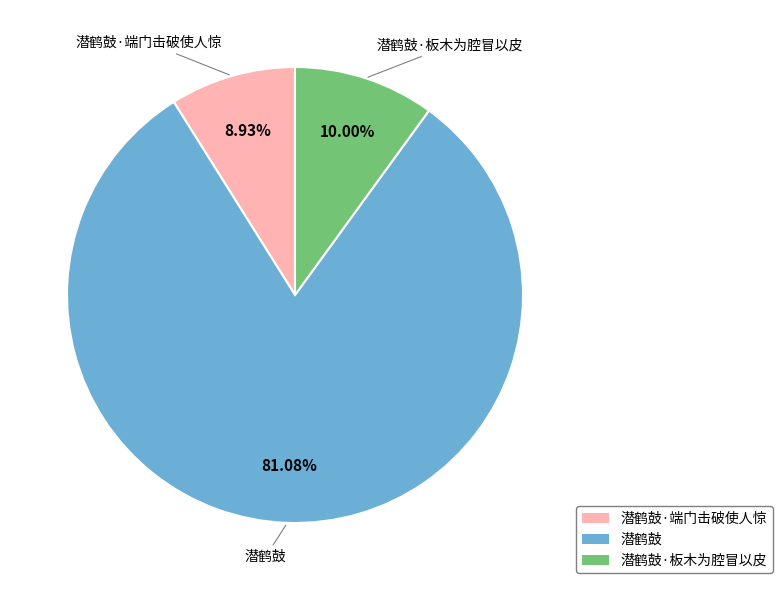

Which slice is the largest?

潜鹤鼓